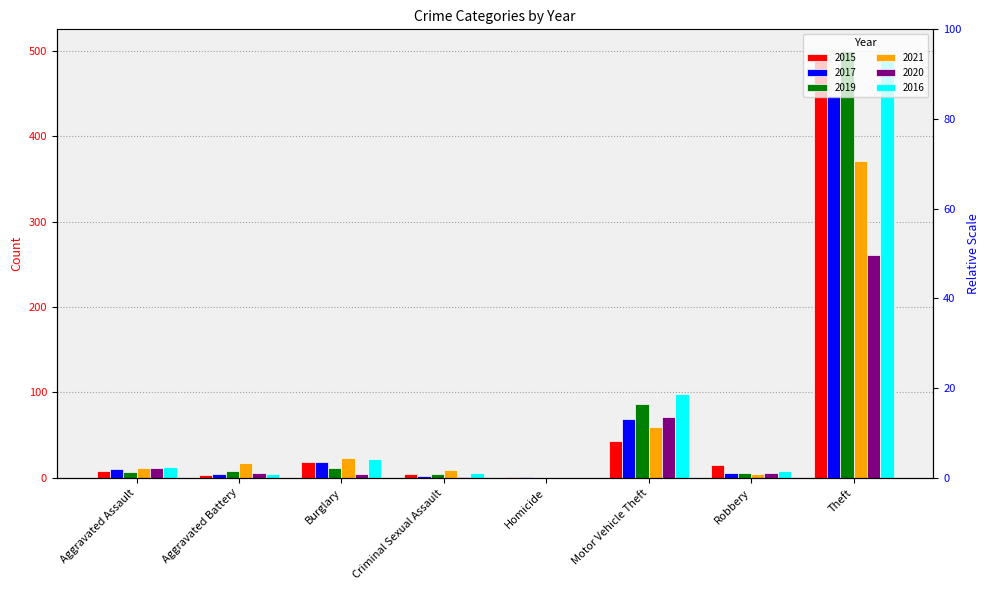

What is the difference between the 2016 values at Criminal Sexual Assault and Aggravated Battery?

1